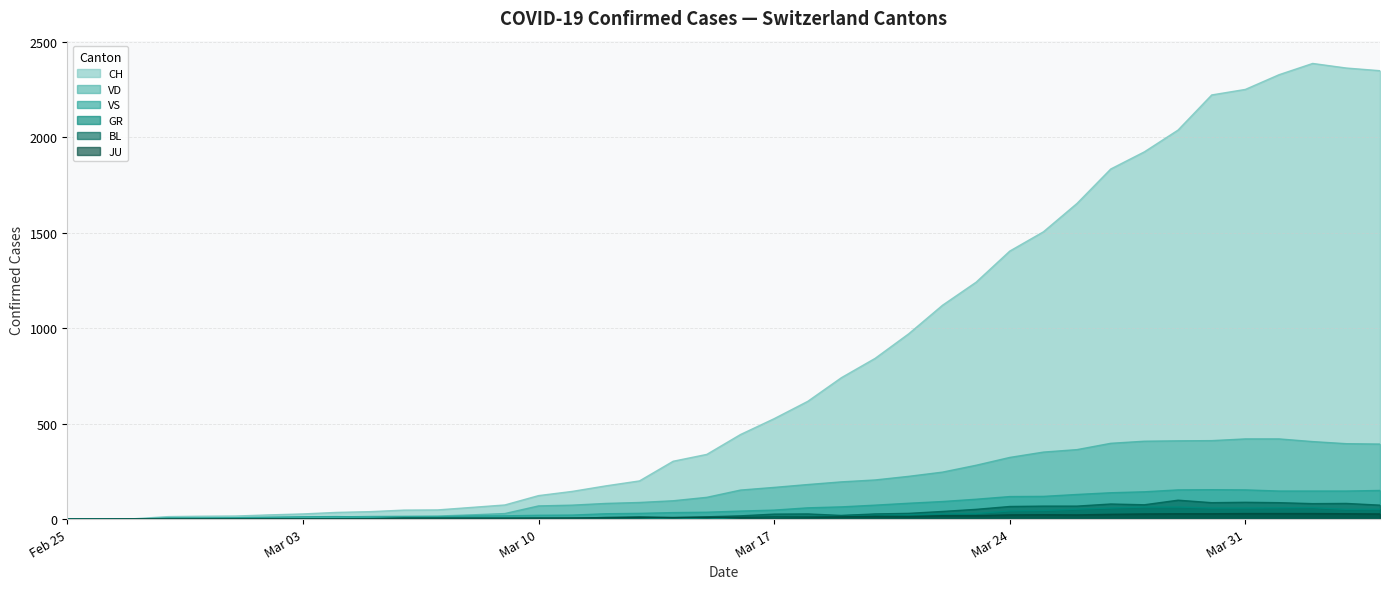

Reading right to left, what are all the values shown in this chart?

CH: 2349	2363	2387	2328	2251	2222	2038	1924	1834	1654	1505	1404	1241	1120	971	842	741	617	526	443	339	303	200	174	145	123	74	61	48	47	39	35	27	22	16	15	13	2	1	0
VD: 393	395	406	420	420	411	410	408	397	364	351	323	282	246	224	205	195	181	166	152	114	96	87	82	73	69	29	22	16	15	14	11	8	6	4	4	4	0	0	0
VS: 150	147	147	147	153	154	153	143	138	129	119	118	104	92	83	73	64	59	47	42	36	34	30	28	21	20	17	16	12	12	11	13	12	10	7	6	6	0	0	0
GR: 52	51	60	59	58	58	63	63	58	52	45	43	29	27	24	24	18	13	9	9	0	6	0	0	0	0	0	0	0	0	0	0	0	0	0	0	0	0	0	0
BL: 73	82	81	86	88	86	99	75	79	68	68	66	51	40	30	27	19	27	26	17	12	8	12	9	3	5	4	4	4	4	1	1	1	1	1	1	0	0	0	0
JU: 27	28	29	29	29	28	28	27	25	22	23	22	18	18	13	14	12	11	11	9	9	8	8	6	6	5	5	5	5	5	2	1	1	1	1	1	1	1	0	0